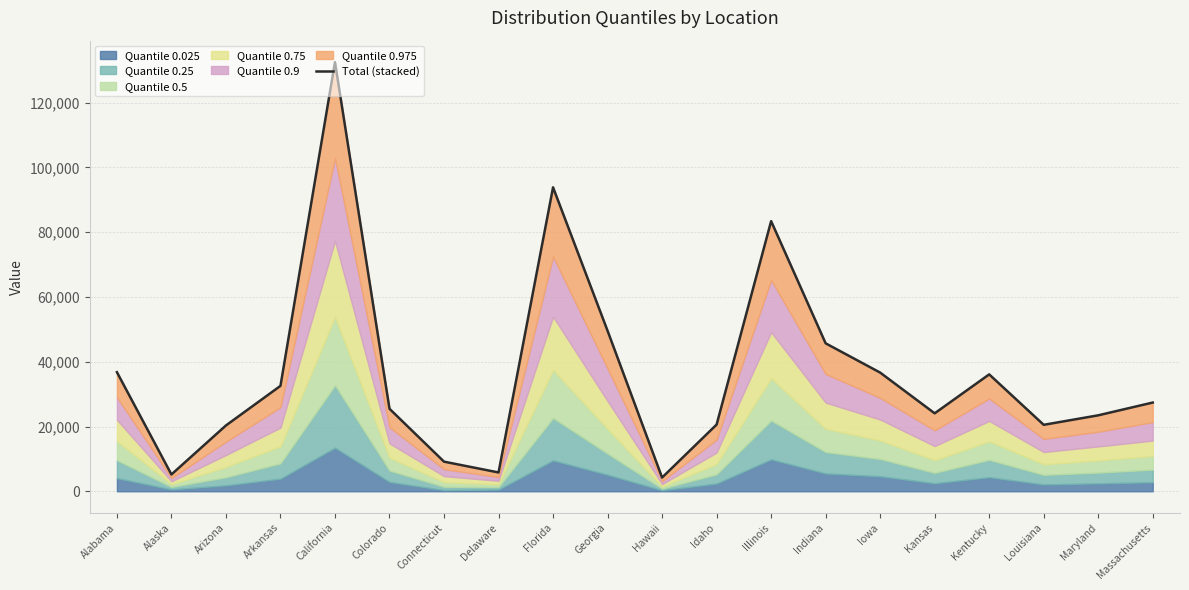

Which label corresponds to the smallest value in the chart?

Hawaii